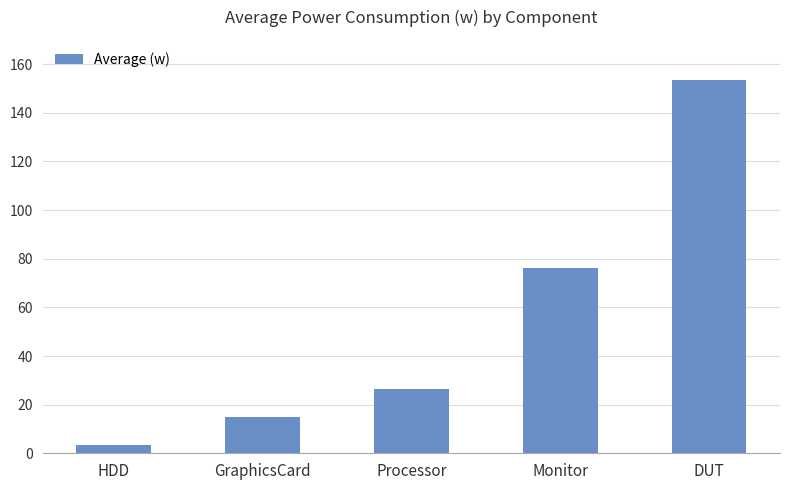

What is the average value?

54.8